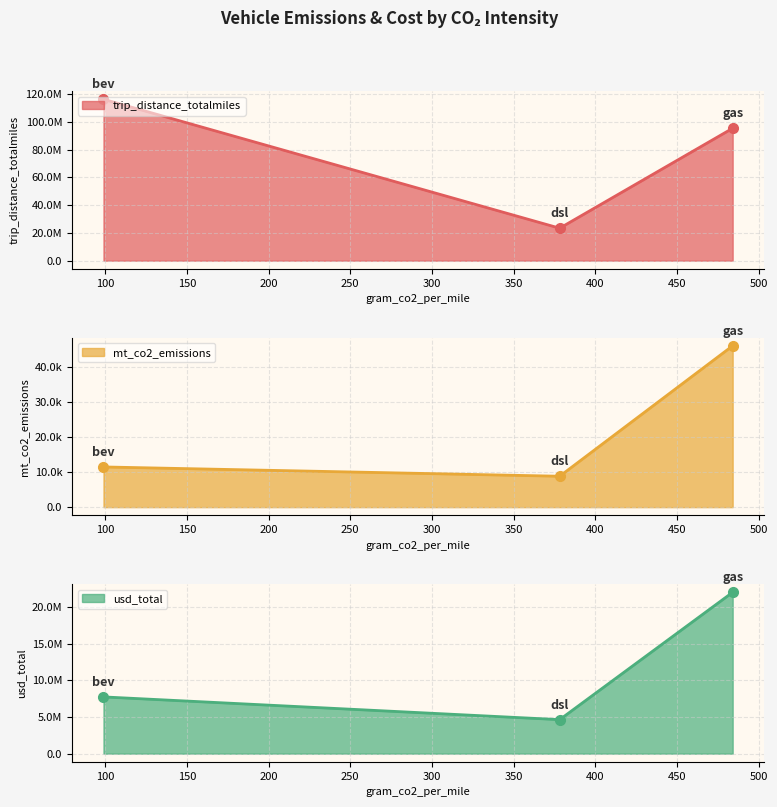

What is the maximum value shown in the chart?

116167436.6